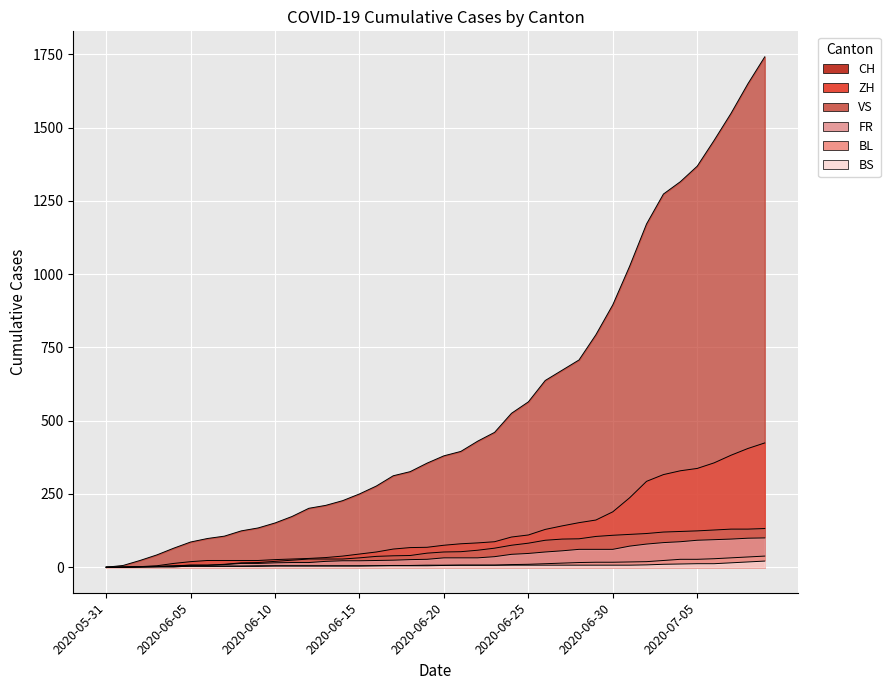

True or false: VS and ZH cross at least once.

False